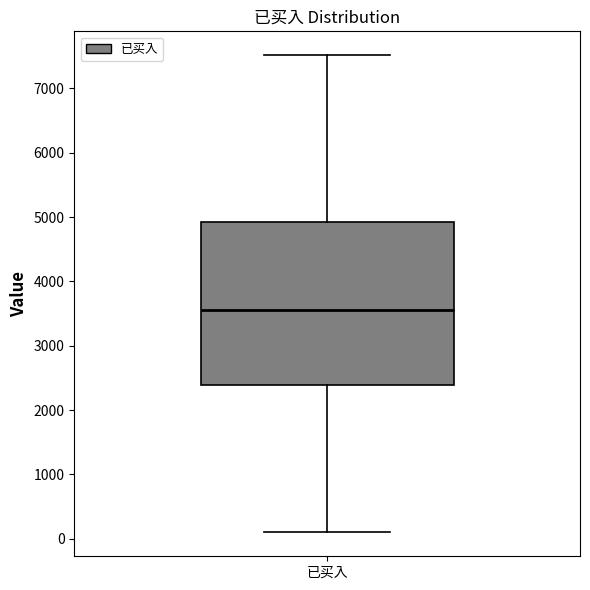

Read this box plot against the y-axis: the position of the median line, the range covered by the box, and the ends of both whiskers. The values are not printed on the chart, so give them approximately, as read against the axis.

median 3600, box 2400 to 4900, whiskers 100 to 7500